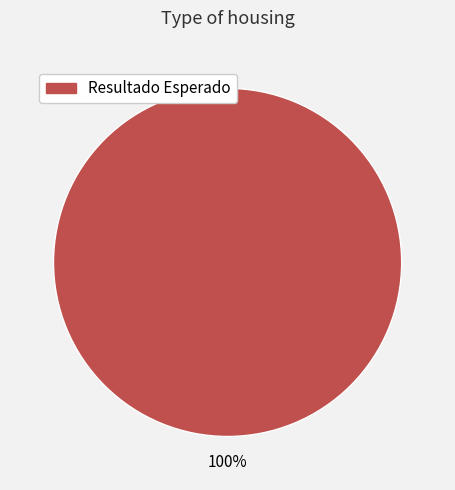

Is there a majority slice in this chart?

Yes